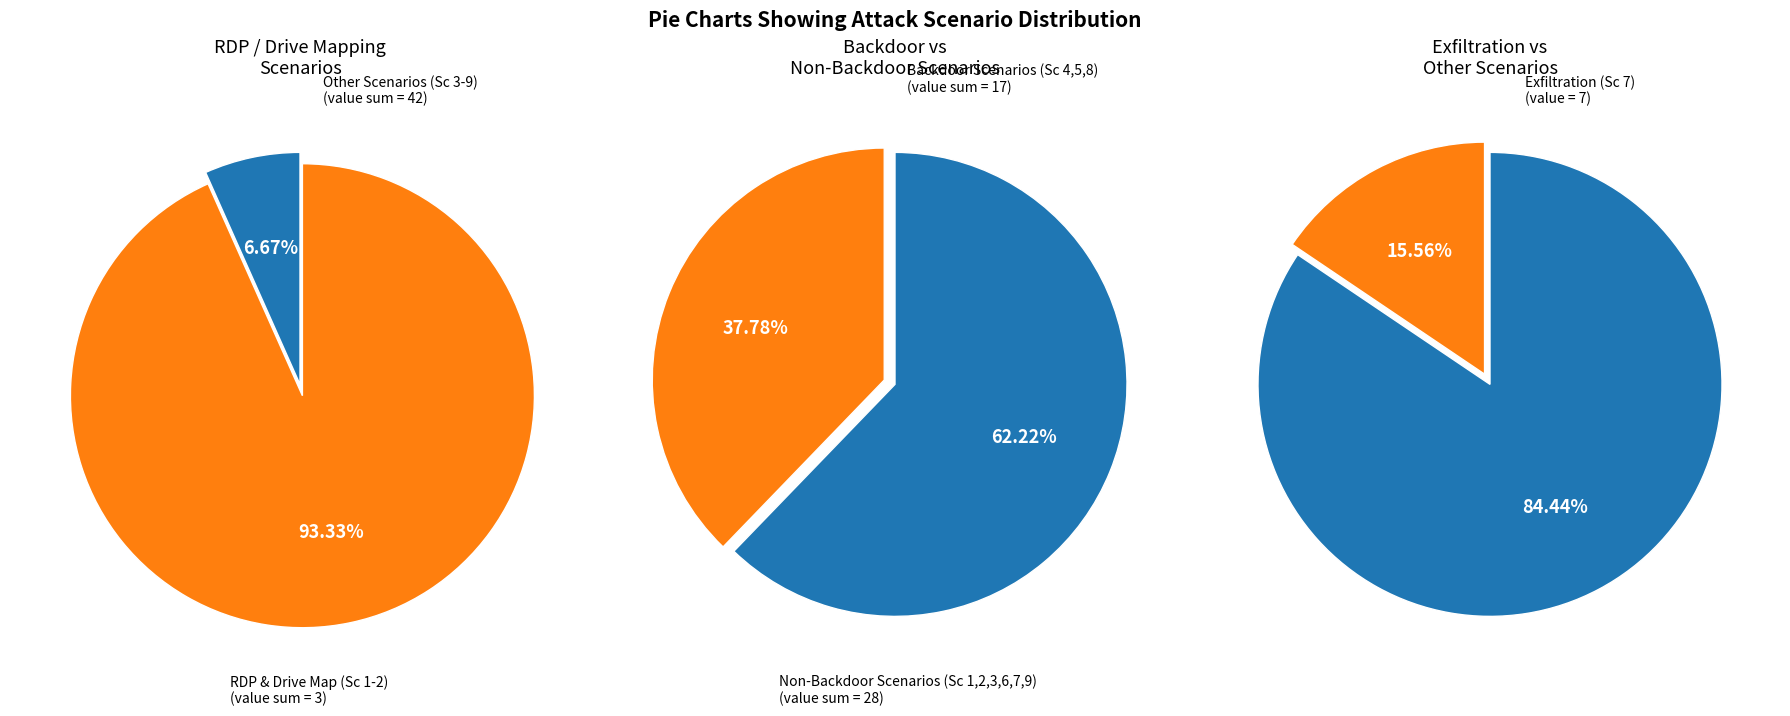

What percentage is NOT represented by Scenario 1?

97.8%